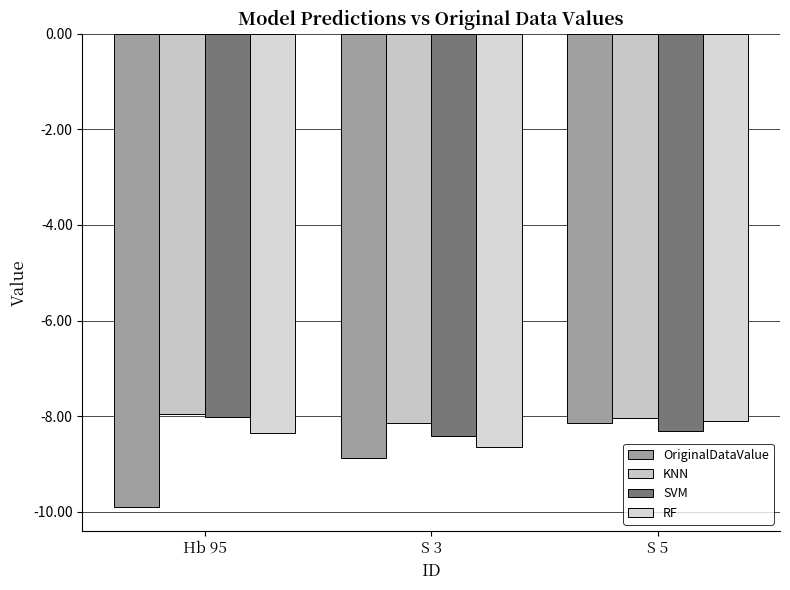

What is the difference between the second highest and minimum values in the SVM series?

0.1